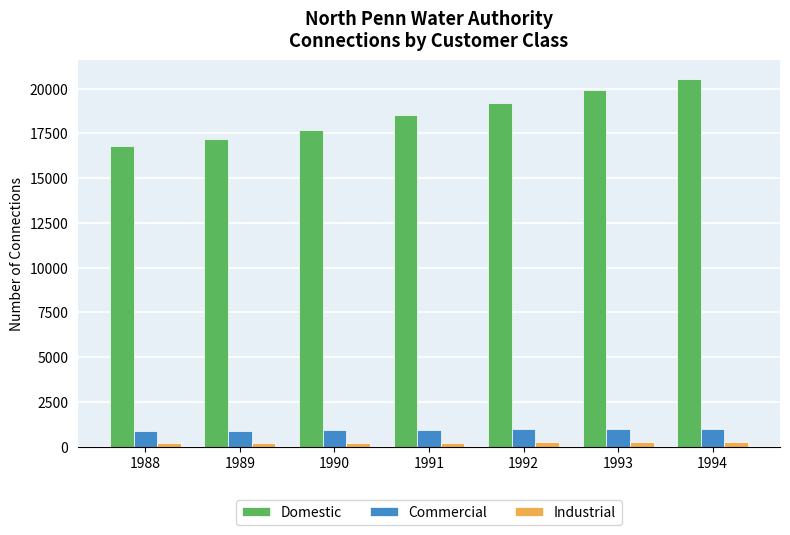

How many categories are shown in the chart?

7